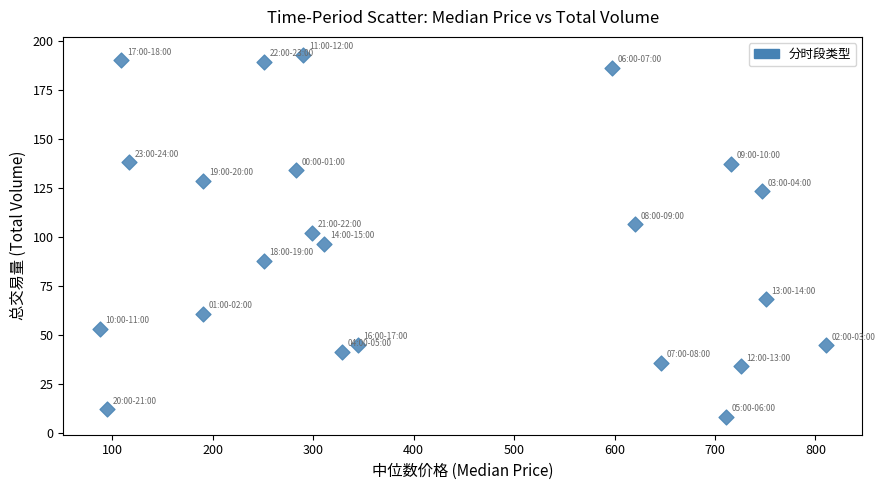

Count the number of points in this scatter plot.

23